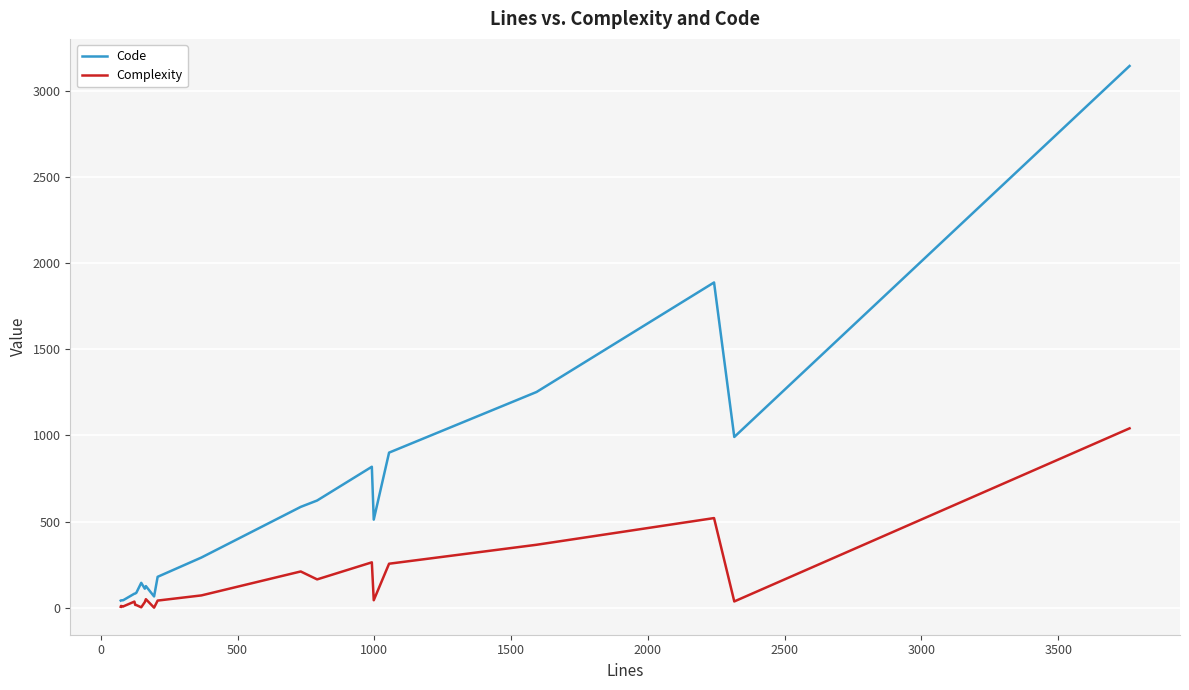

Which series has the widest spread of values?

Code